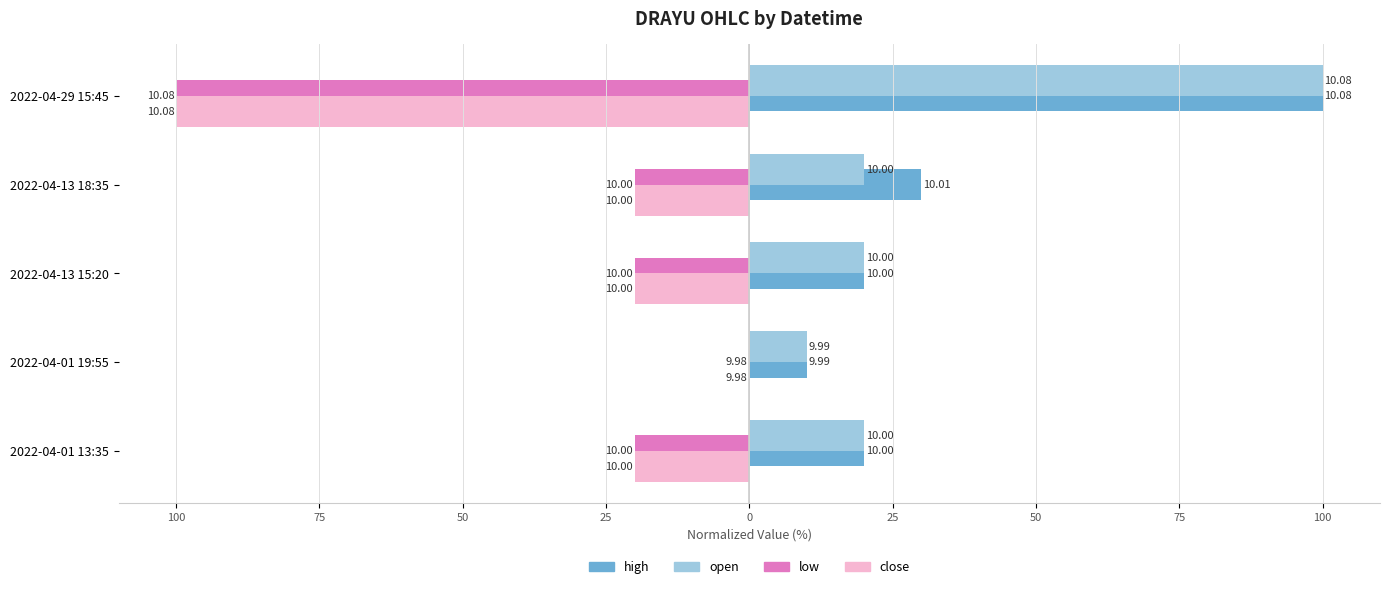

List the series in order of their peak value, lowest first.

low, close, high, open